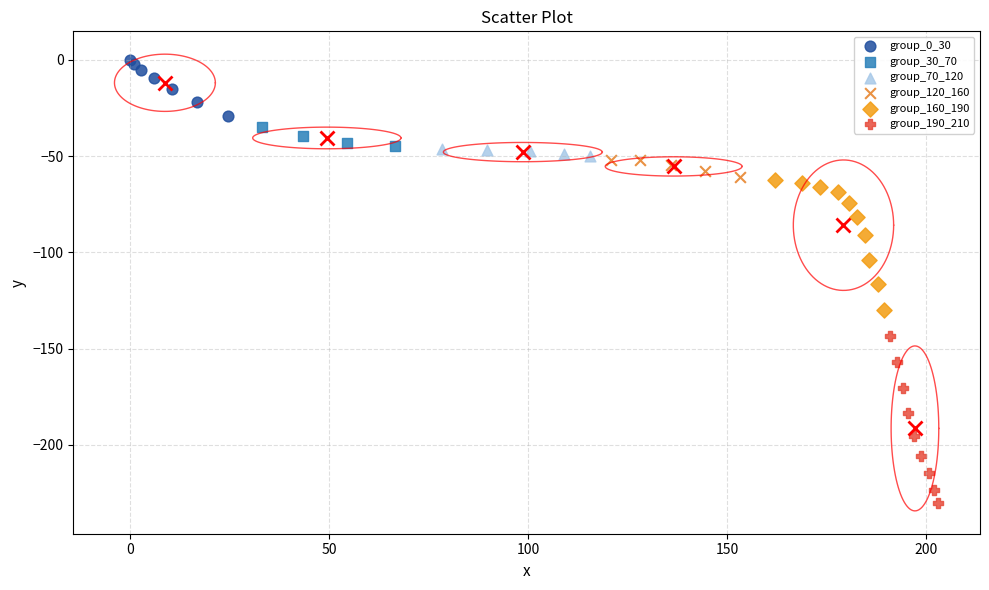

Which series reaches the minimum Y coordinate?

group_190_210